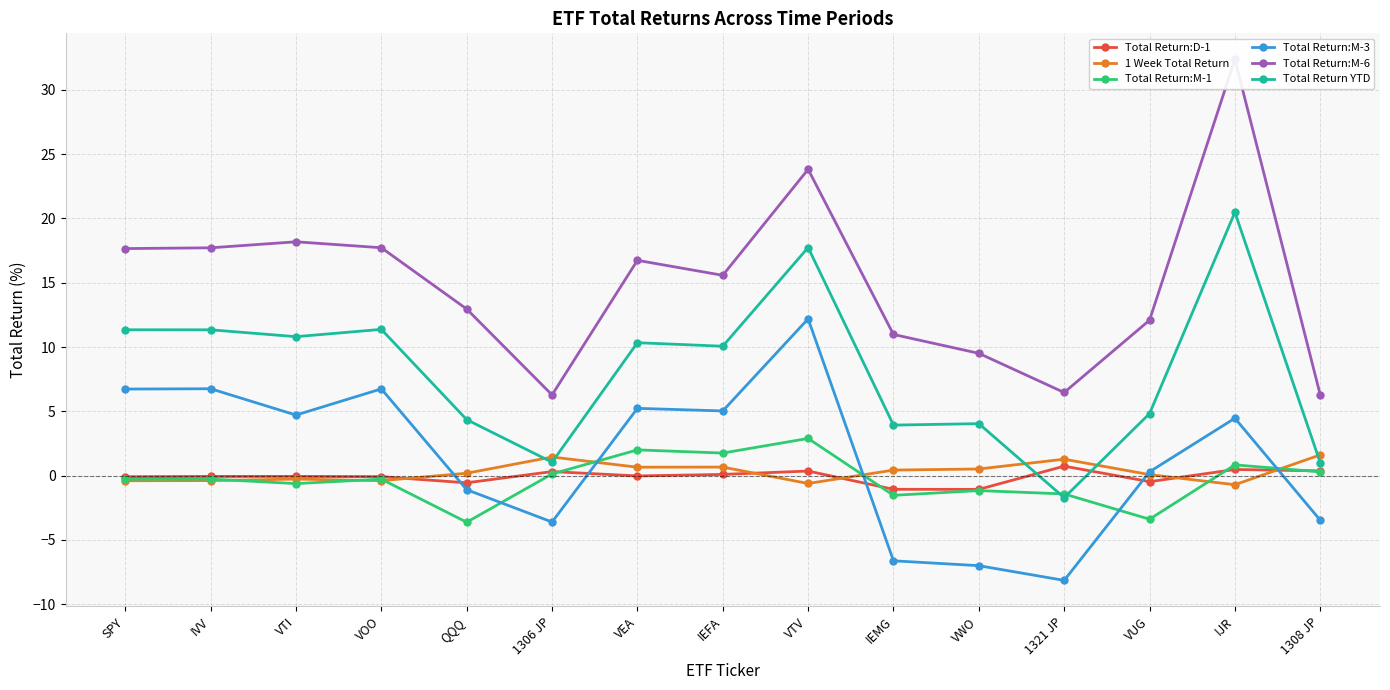

What is the minimum value for Total Return:M-6?

6.3